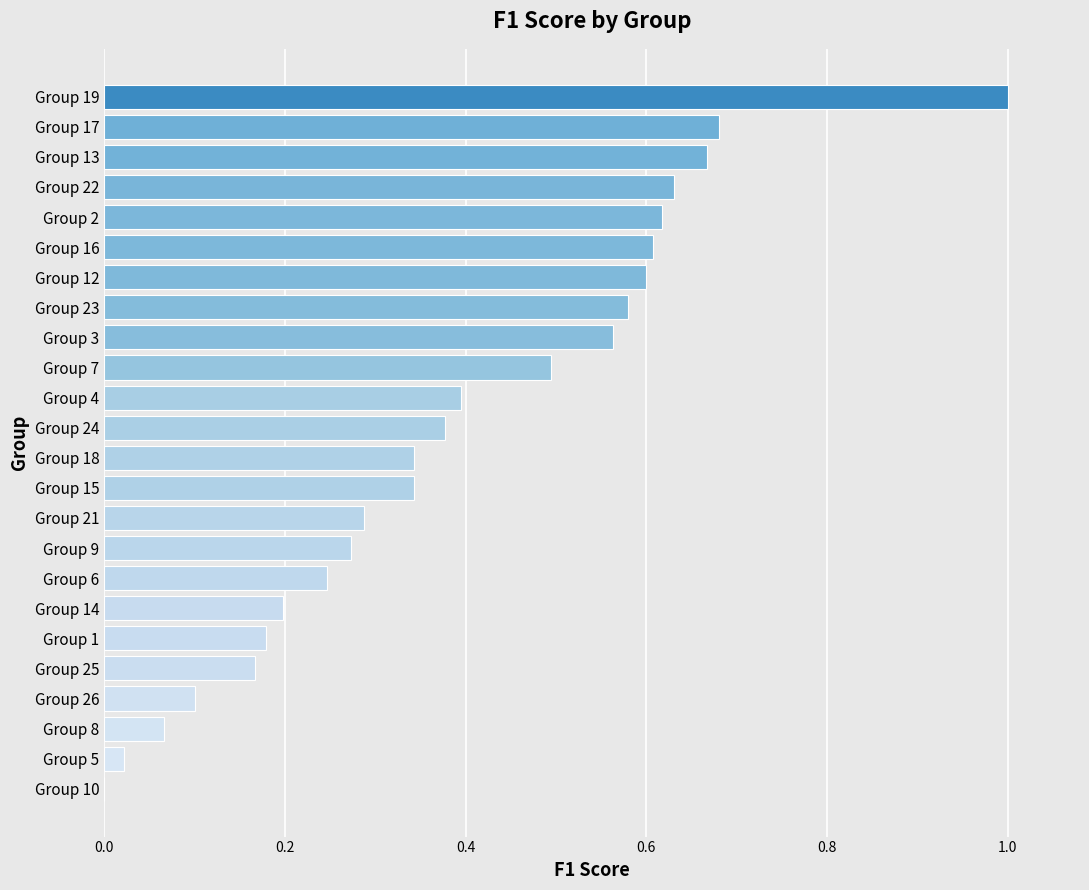

What is the change in value from Group 1 to Group 19?

+0.8